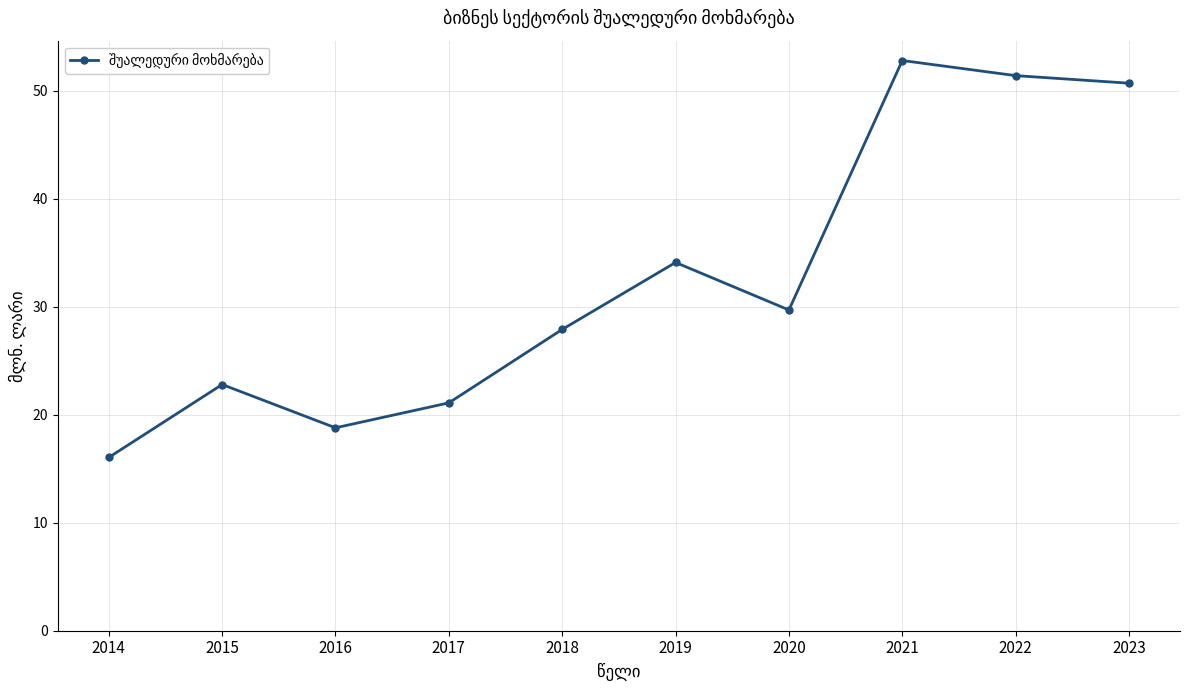

True or false: the data shows 18.8 at 2016.

True